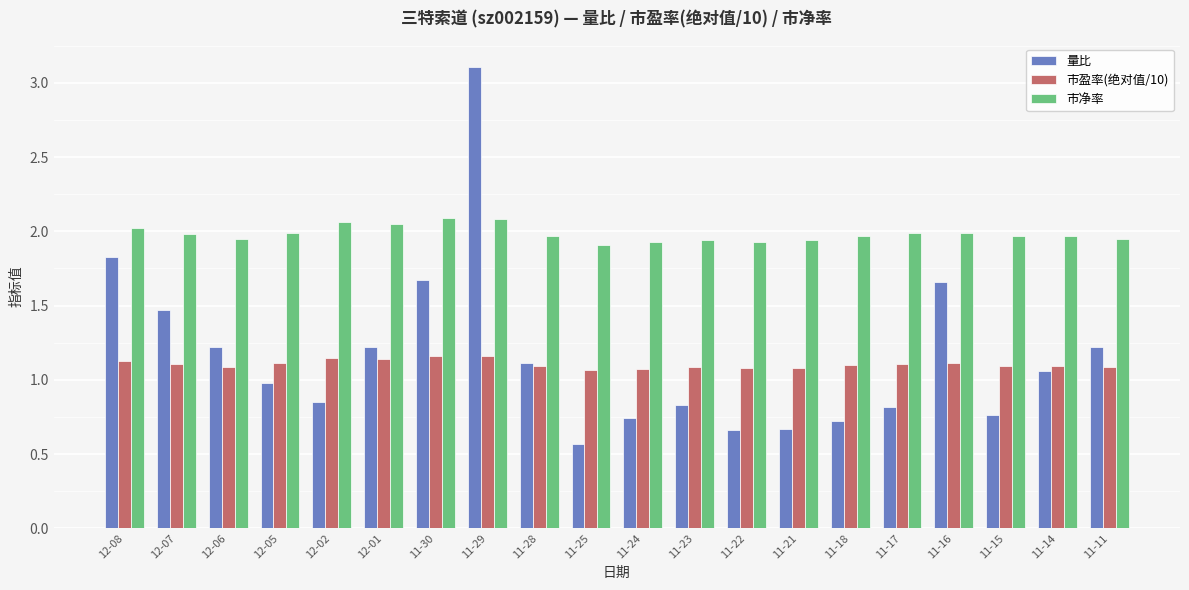

What is the highest value of the 量比 series?

3.1